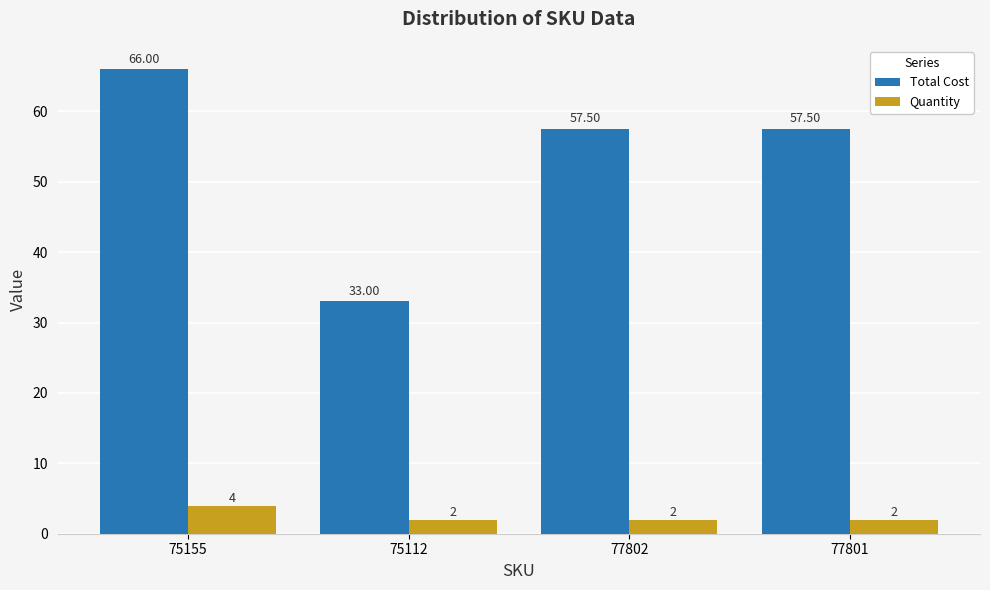

What is the difference between the Quantity values at 75112 and 75155?

2.0